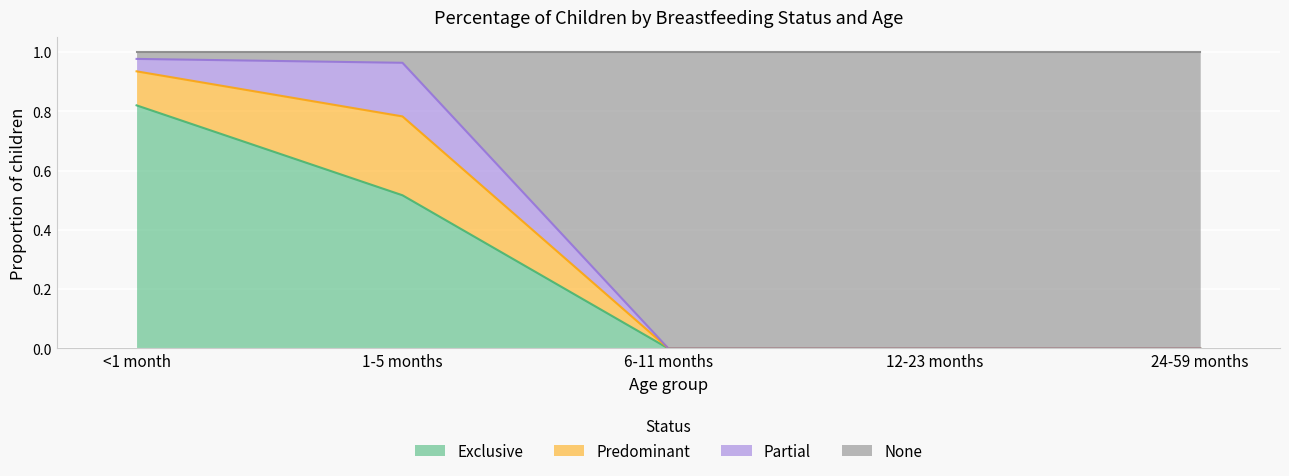

The Exclusive series shows 0.0 at 6-11 months. True or false?

True